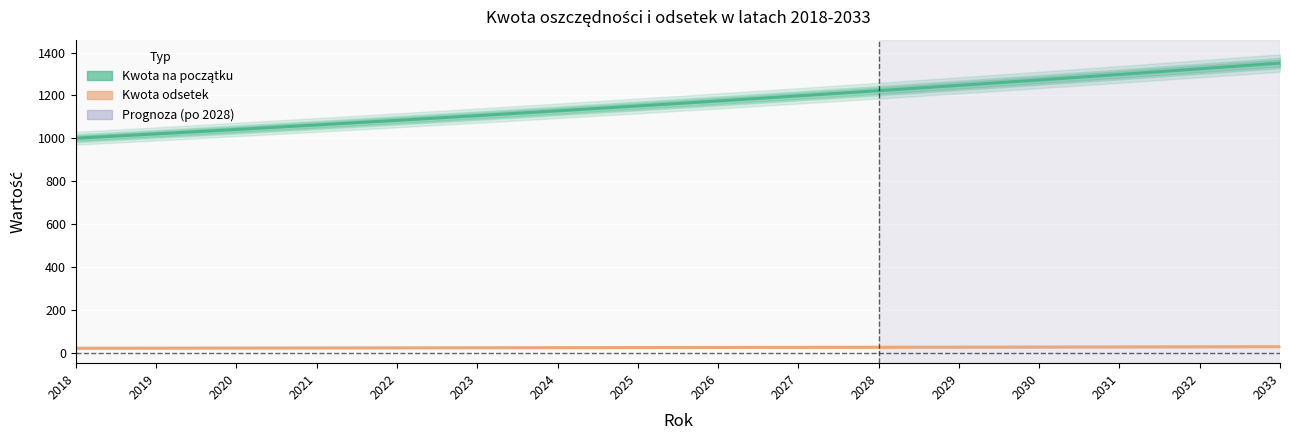

The Kwota odsetek series shows 38.6 at 2026. True or false?

False